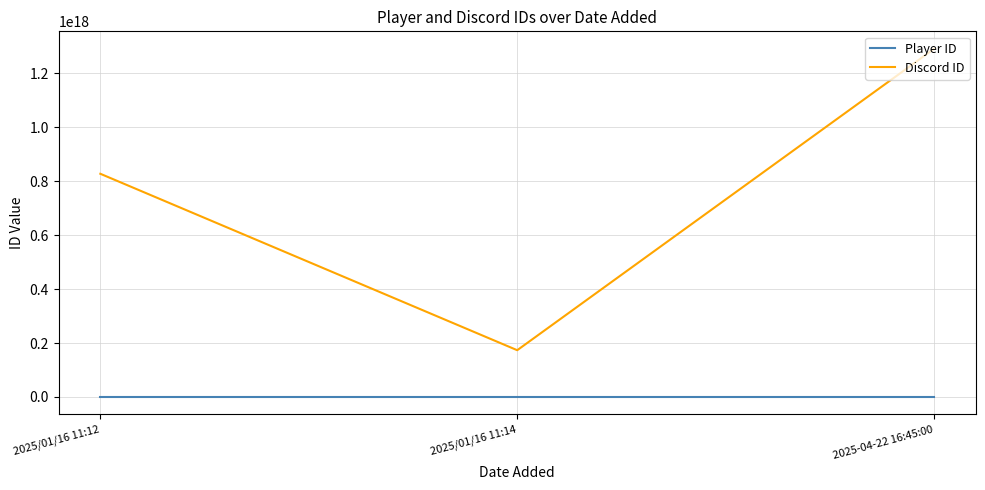

How many values in the Discord ID series exceed 827240676667293824?

1